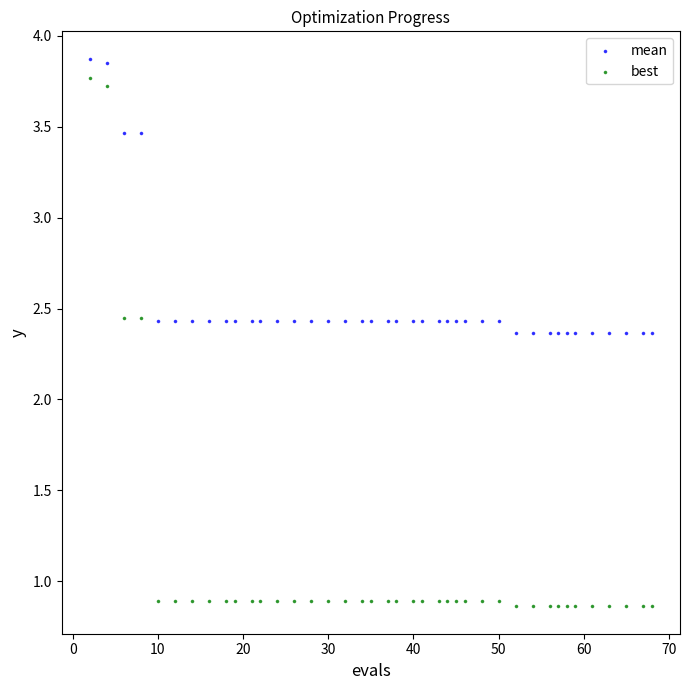

Across all data points, what is the range of Y values (max minus min)?

3.0